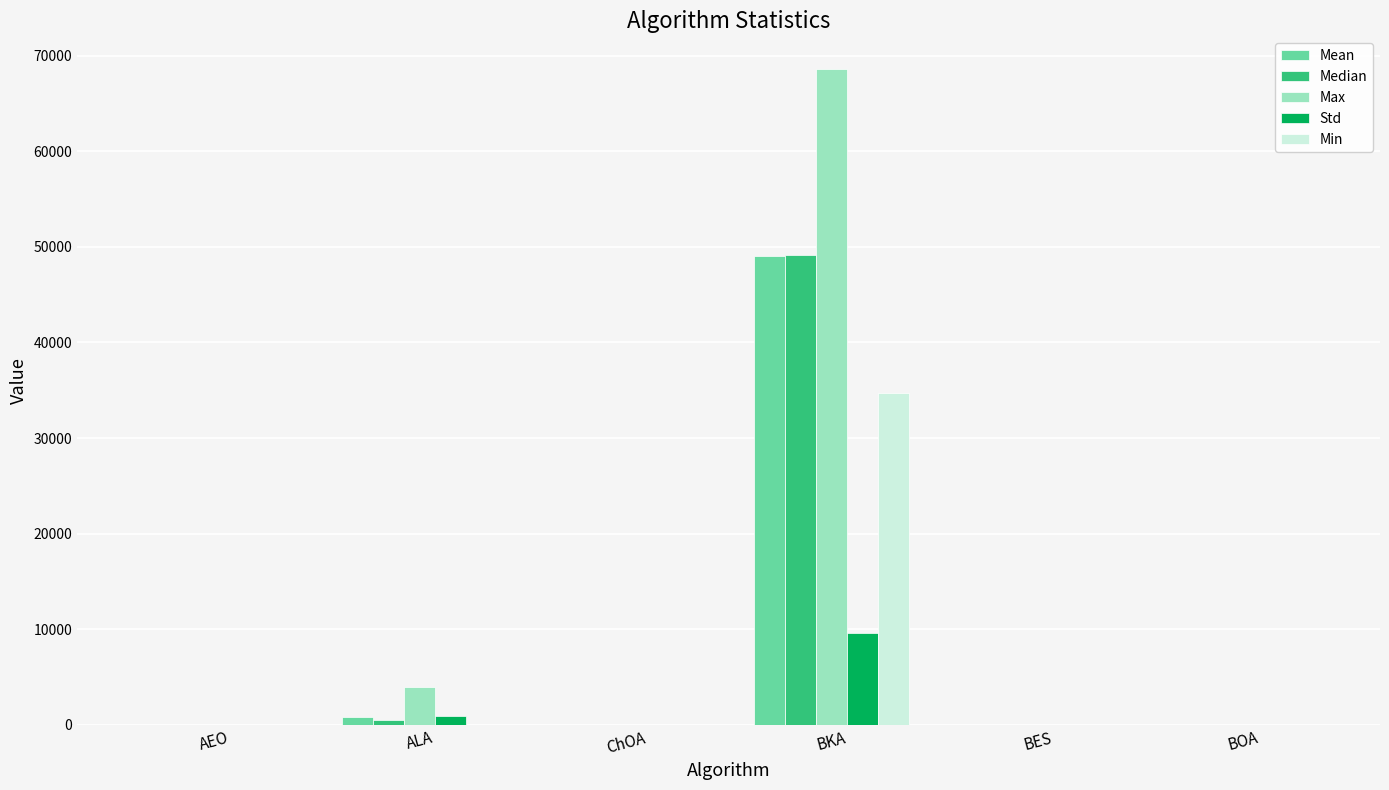

What is the difference between the Median values at BES and BKA?

49144.0